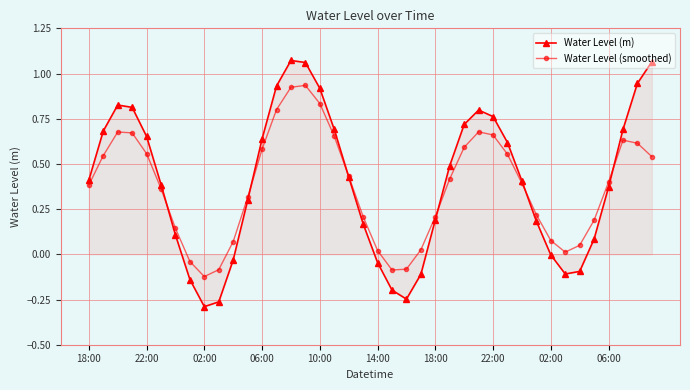

Which series has the largest range (max minus min)?

Water Level (m)